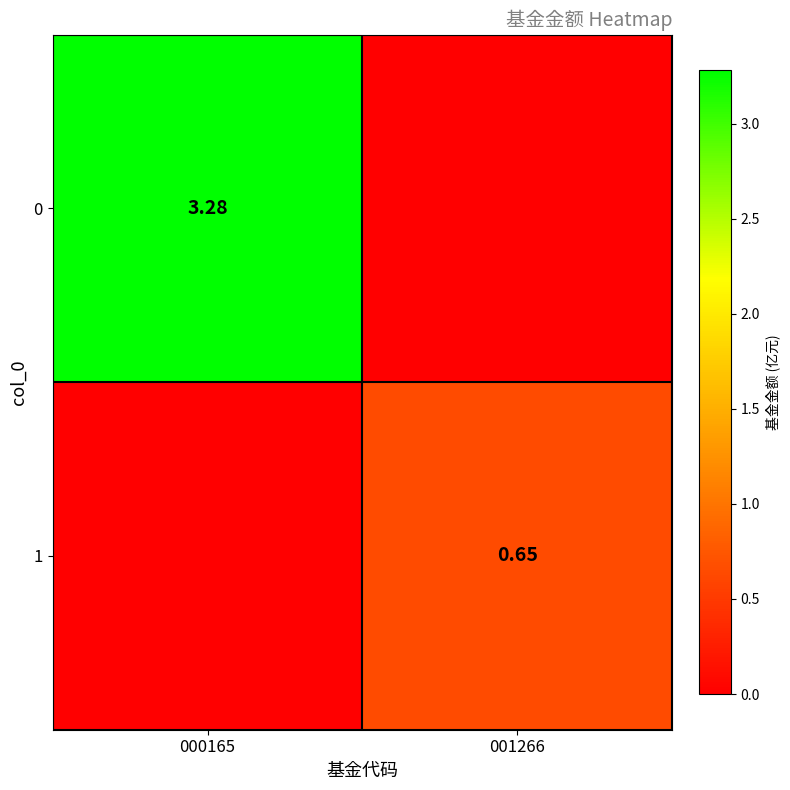

What is the difference between the highest and lowest values at 000165?

3.3